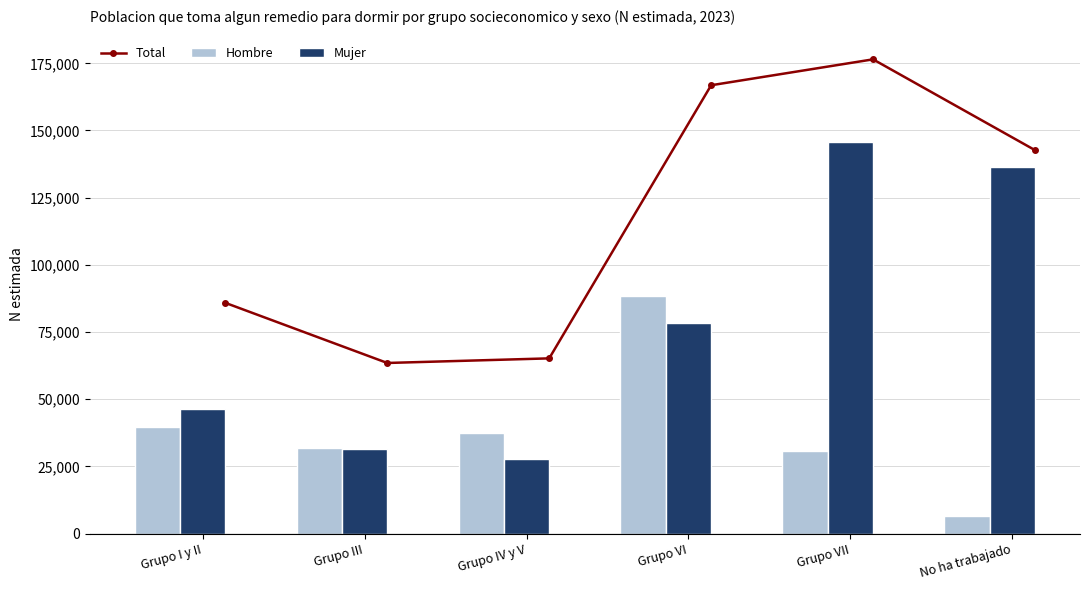

What is the highest value of the Hombre series?

88311